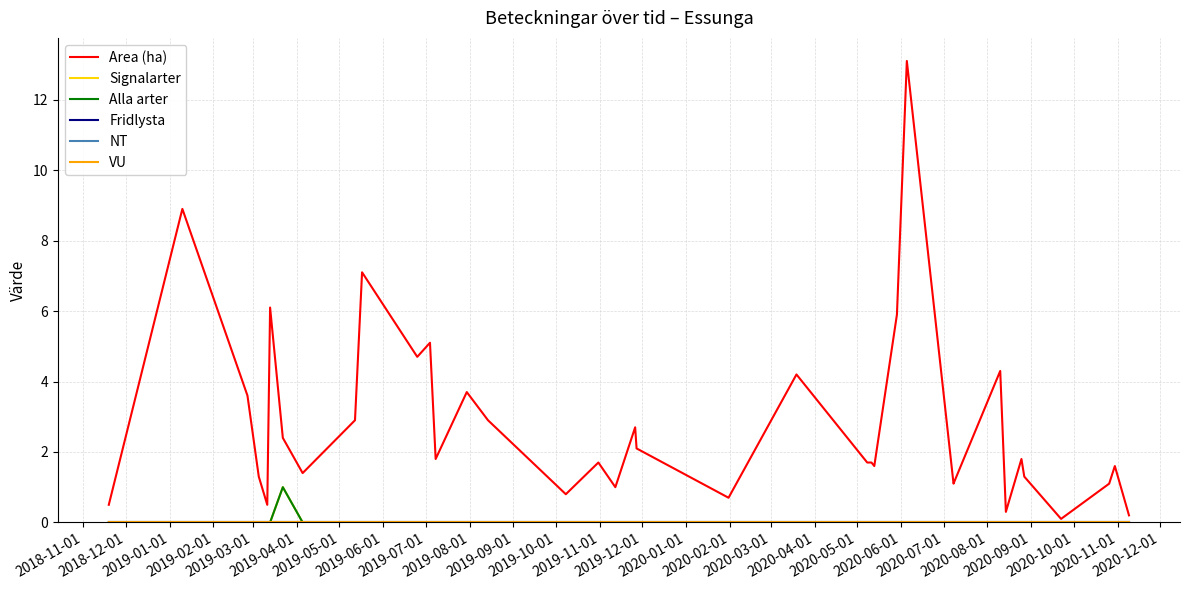

Does the chart display data point markers on the line(s)?

No